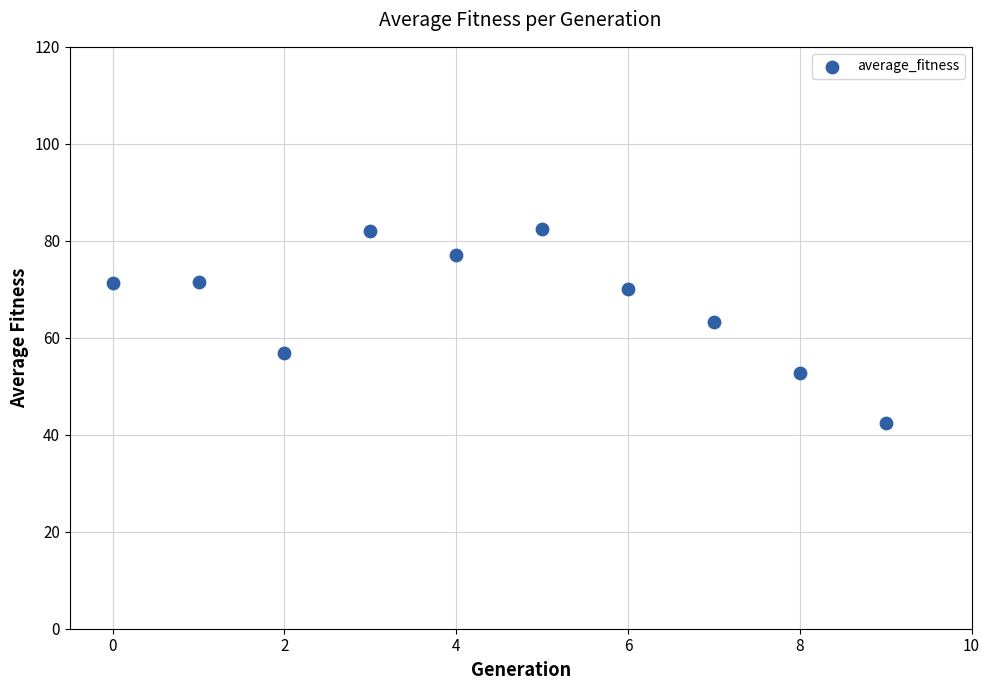

What is the range of Y values (max minus min)?

40.1